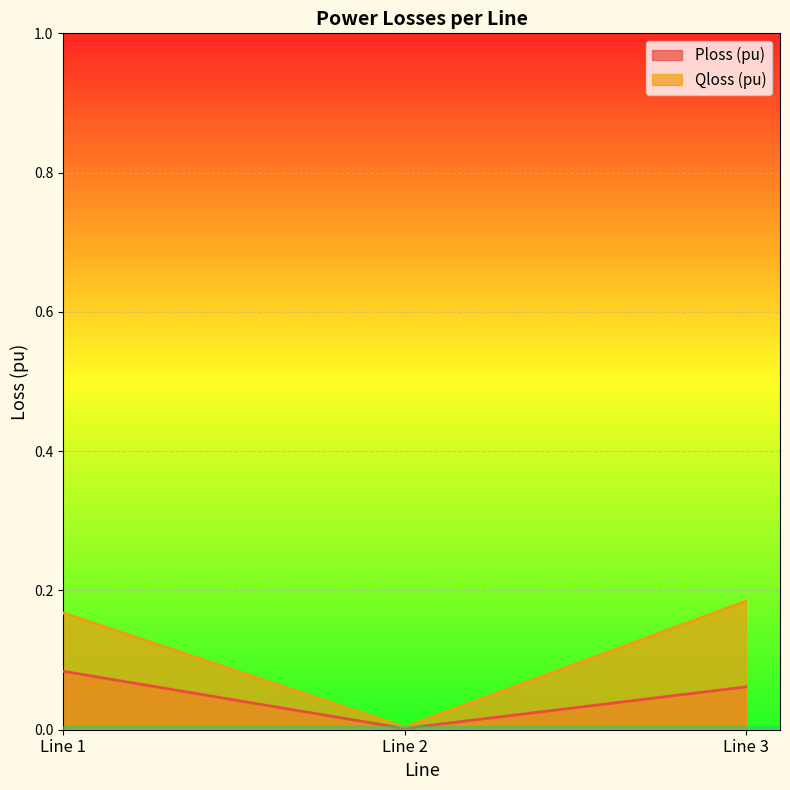

Where is Qloss (pu) nearest to the value 0?

Line 2